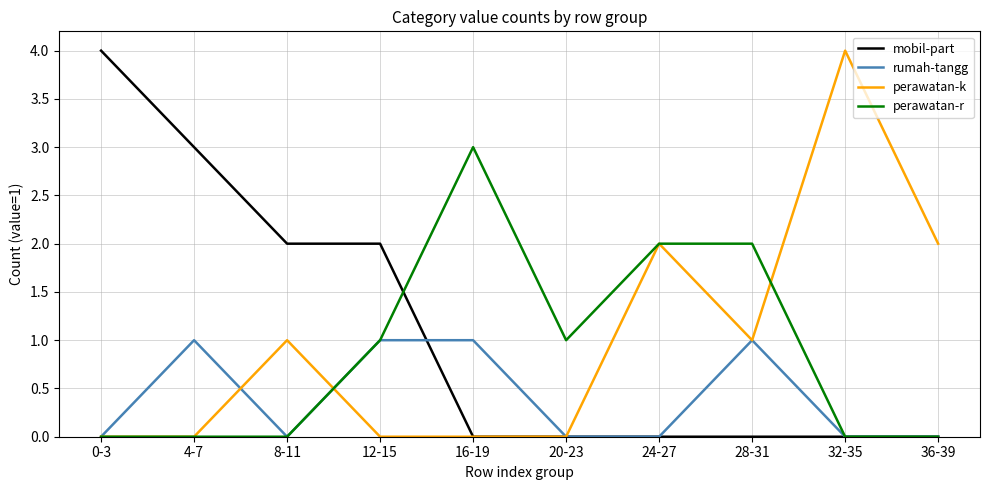

Is the value of perawatan-k at 32-35 greater than the value of rumah-tangg at 36-39?

Yes